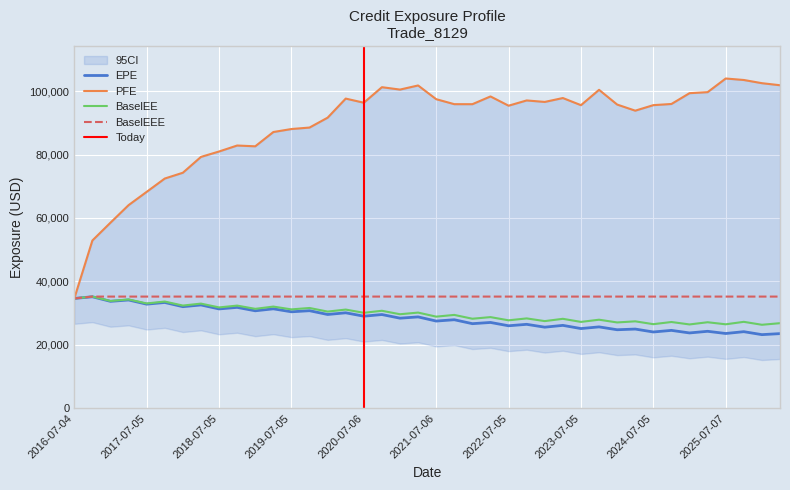

At which category is the sum across all series the highest?

2020-10-05